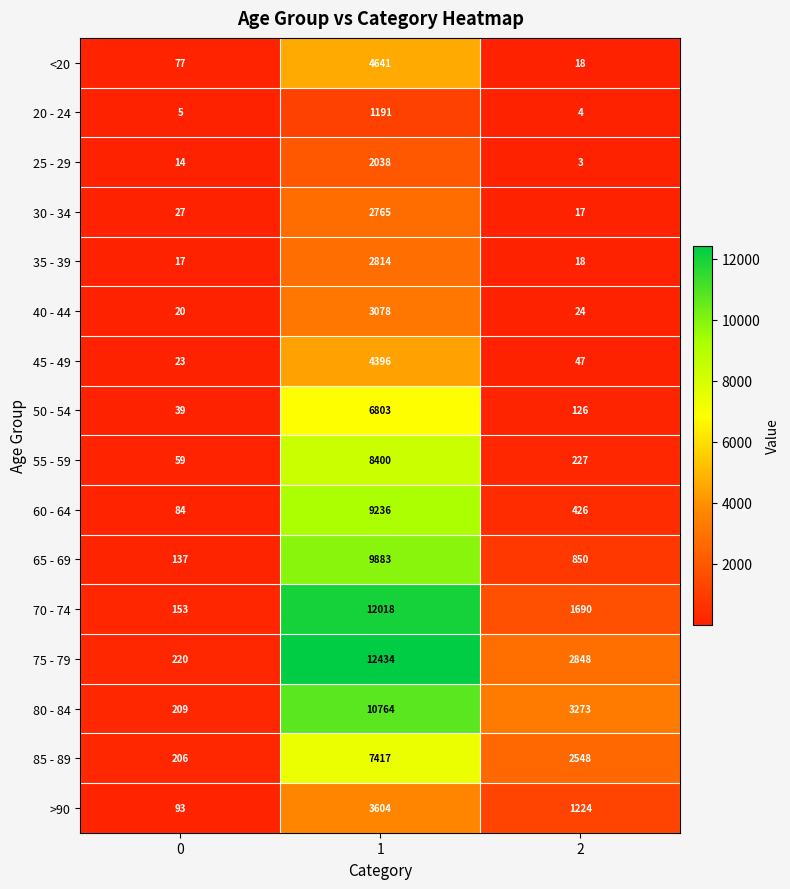

At which category does the chart reach its peak across all series?

1